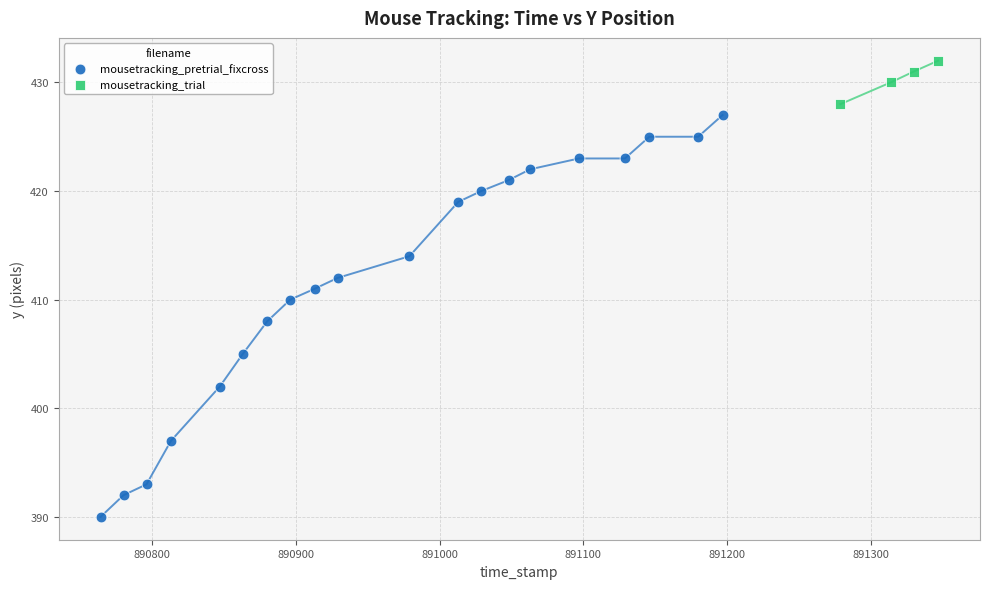

Which series reaches the minimum Y coordinate?

mousetracking_pretrial_fixcross